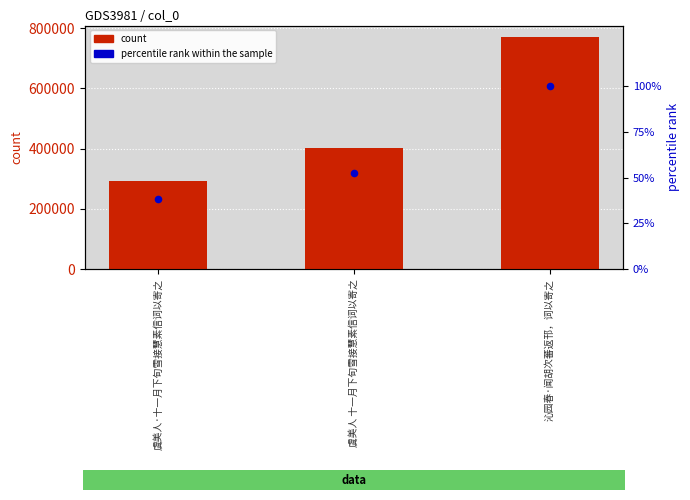

Is the value of percentile rank within the sample at 虞美人·十一月下旬雪接慧素信词以寄之 greater than the value of col_0 count at 虞美人 十一月下旬雪接慧素信词以寄之?

No